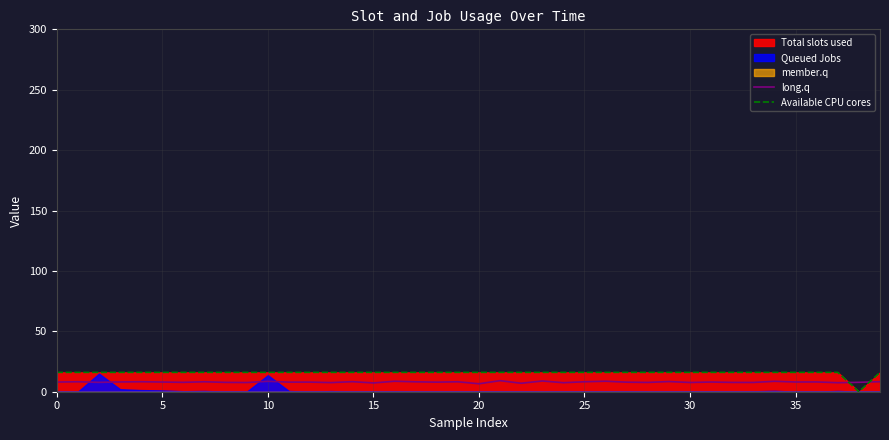

What is the total value across all series at 20?

24.3